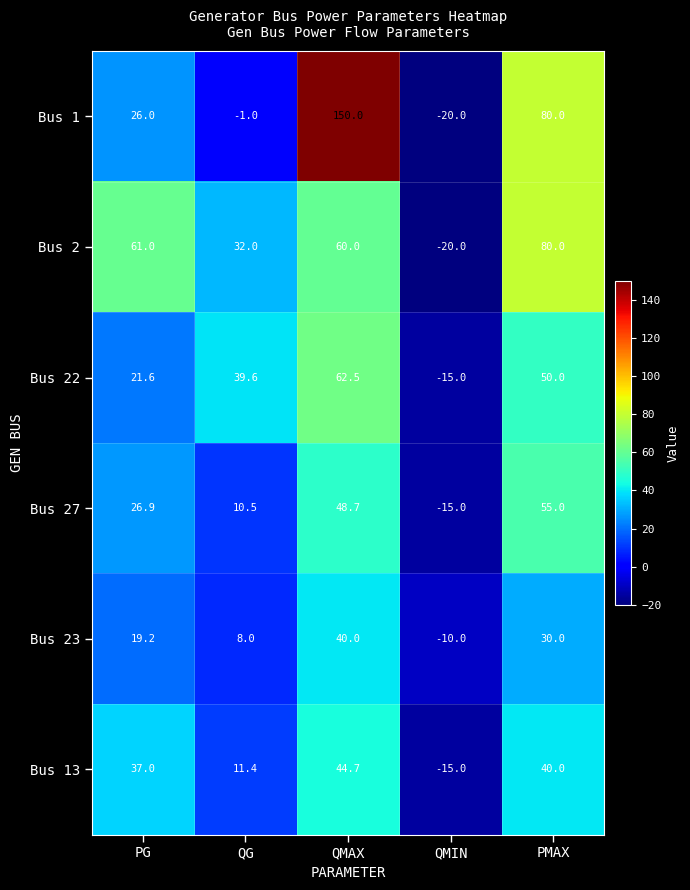

Rank the series at PG from highest to lowest value.

Bus 2, Bus 13, Bus 27, Bus 1, Bus 22, Bus 23